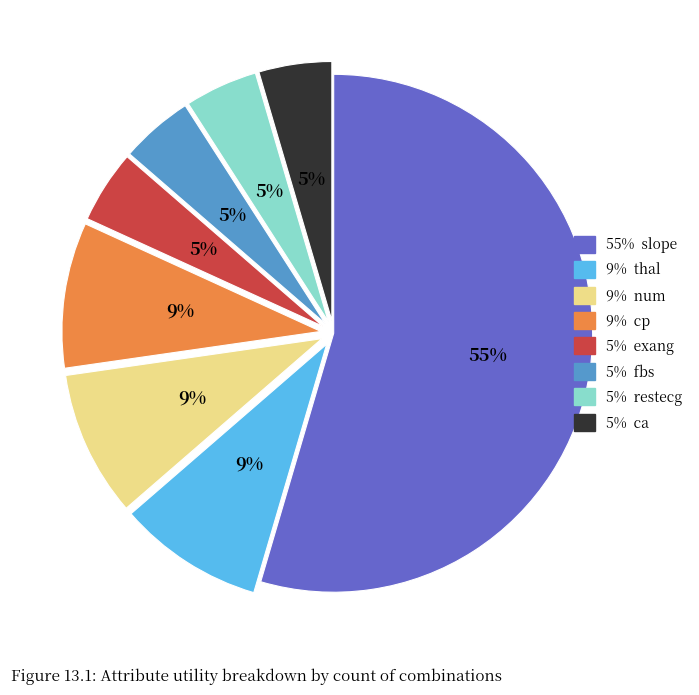

To the nearest percent, what is the average slice percentage?

12%